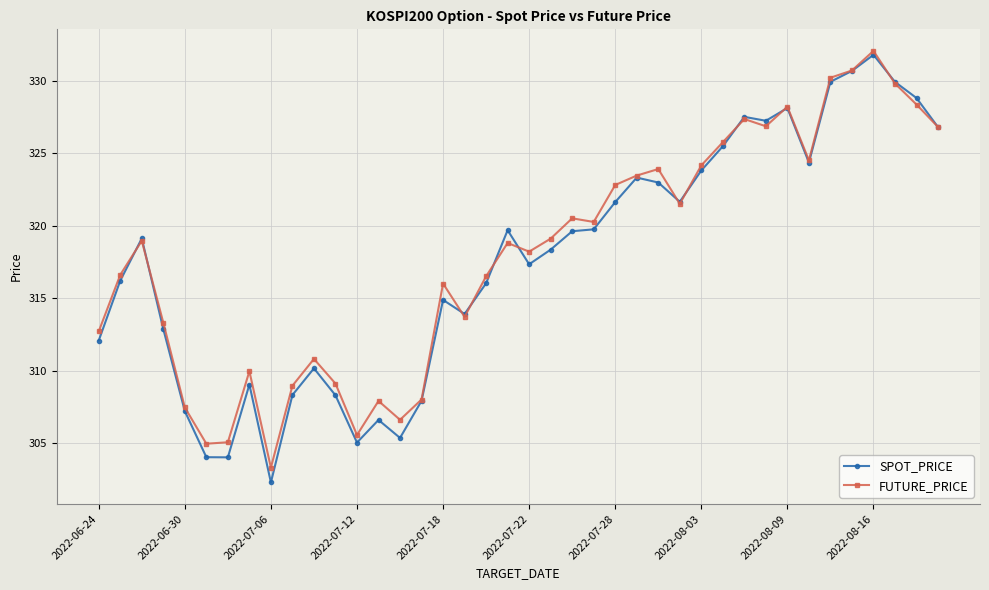

What is the value of the FUTURE_PRICE point at the 7th from the left?

305.1